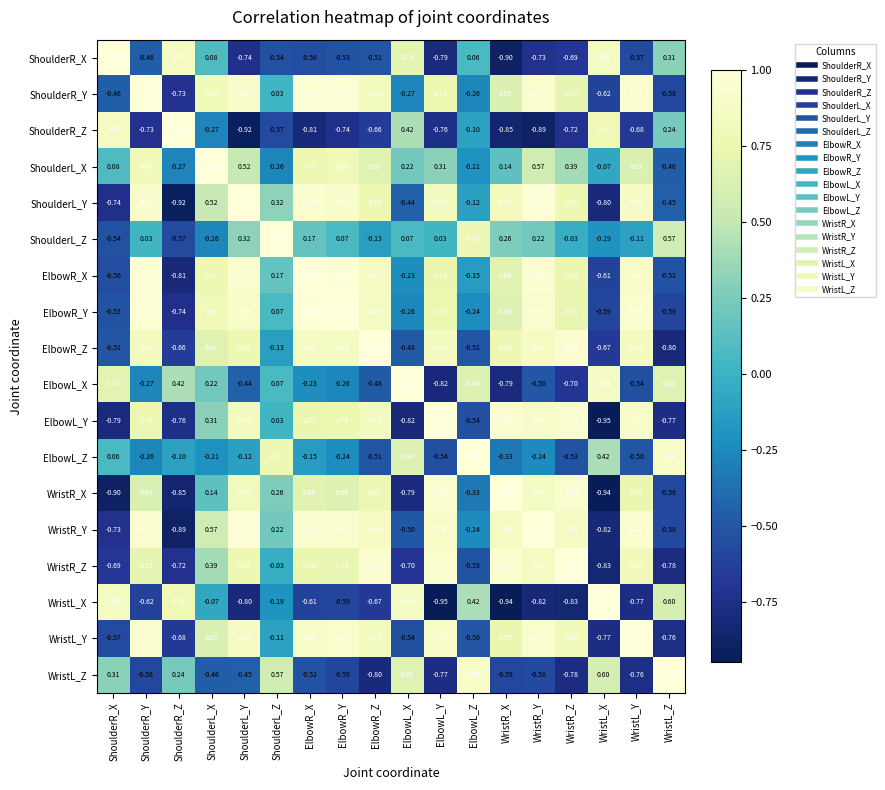

At which category is the sum across all series the highest?

ElbowR_X